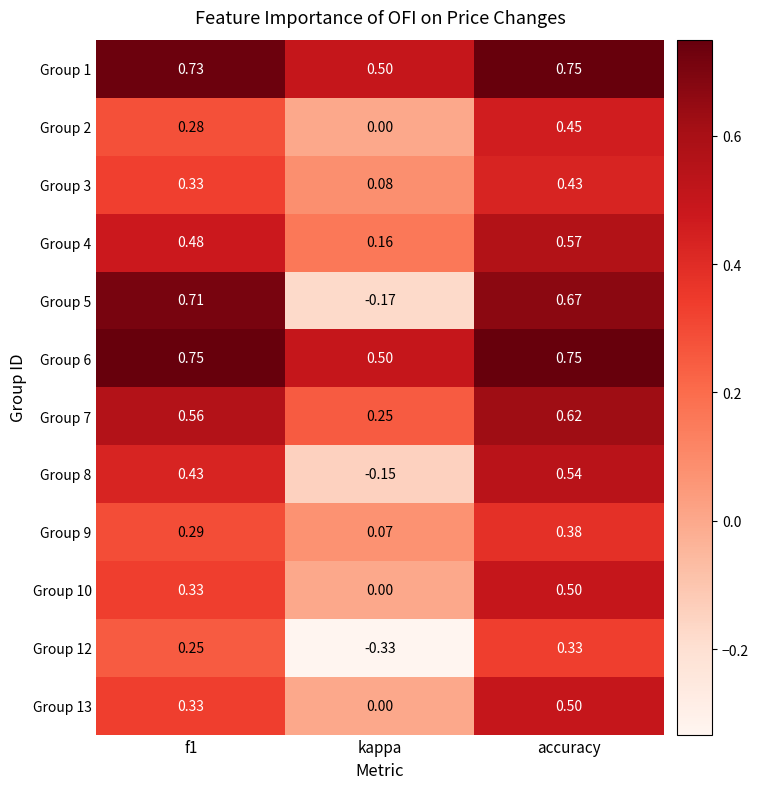

How many data points does each series have?

3